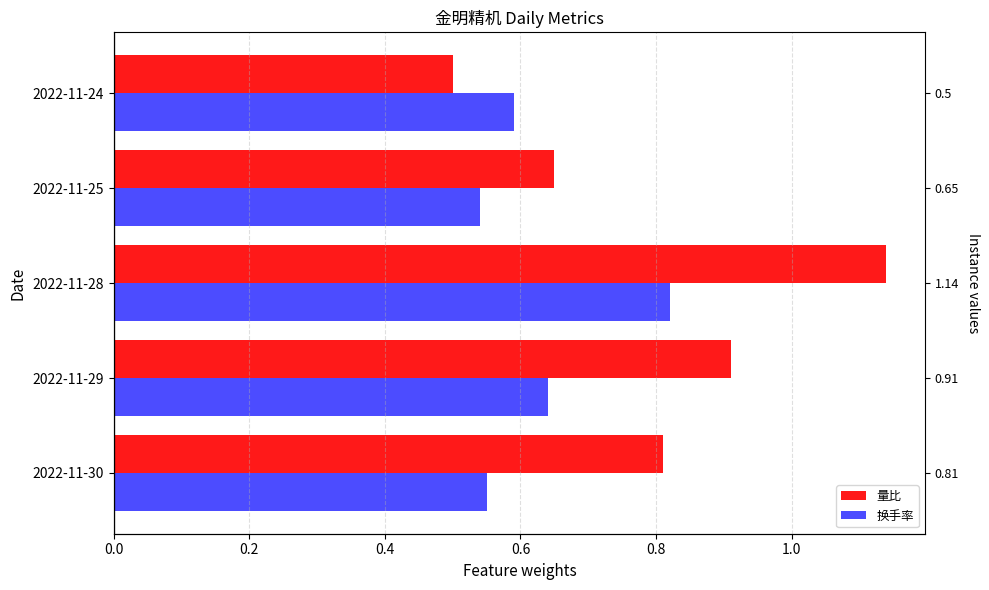

What is the difference between the maximum and minimum values in the 量比 series?

0.6